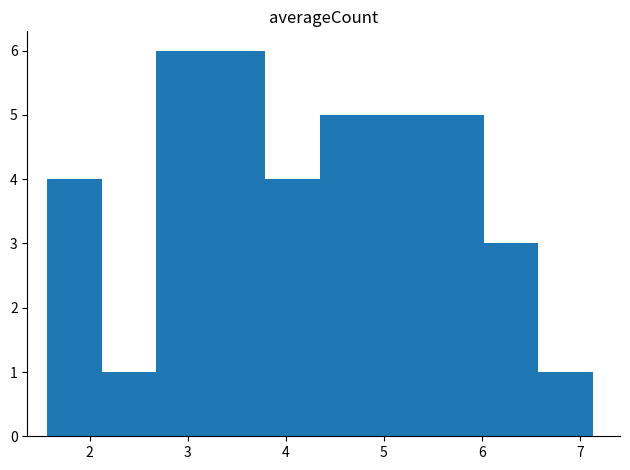

What is the height of the bar covering 3.8 to 4.3 on the x-axis? Neither the bar edges nor the heights are printed on the chart, so give them approximately, as read against the axes.

4